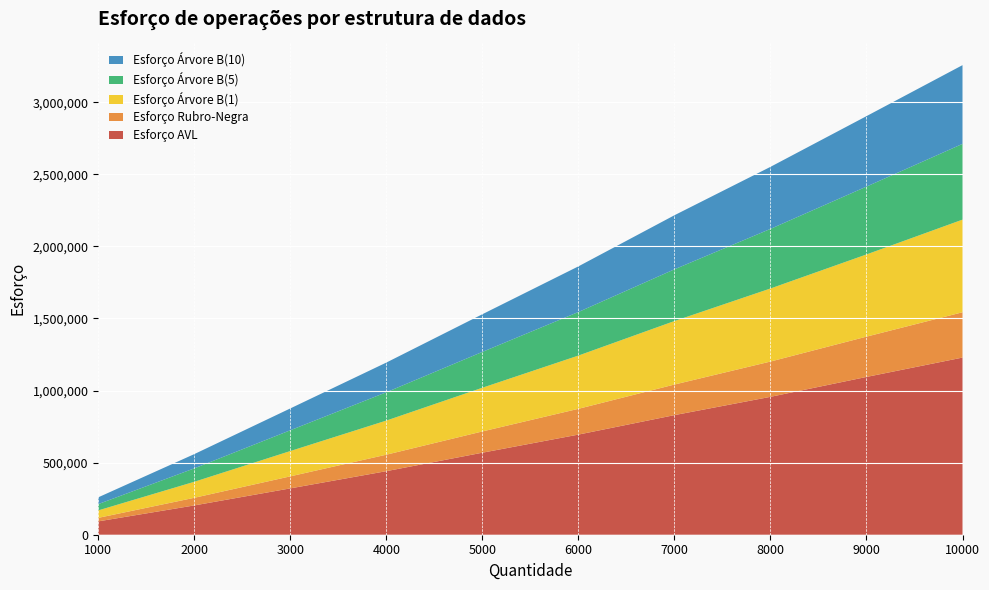

Reading left to right, list all the values displayed in this chart.

Esforço AVL: 1000=92622	2000=203201	3000=321431	4000=440857	5000=568928	6000=694531	7000=829548	8000=956435	9000=1094468	10000=1228793
Esforço Rubro-Negra: 1000=24403	2000=52993	3000=83521	4000=114322	5000=147514	6000=178805	7000=212227	8000=244808	9000=279572	10000=314369
Esforço Árvore B(1): 1000=51747	2000=111081	3000=175535	4000=236656	5000=303156	6000=369382	7000=440457	8000=506762	9000=570156	10000=642499
Esforço Árvore B(5): 1000=43705	2000=93124	3000=144197	4000=196456	5000=248589	6000=302224	7000=358796	8000=413410	9000=470731	10000=525511
Esforço Árvore B(10): 1000=47035	2000=98805	3000=151463	4000=205951	5000=261296	6000=316558	7000=375026	8000=430328	9000=488605	10000=546159